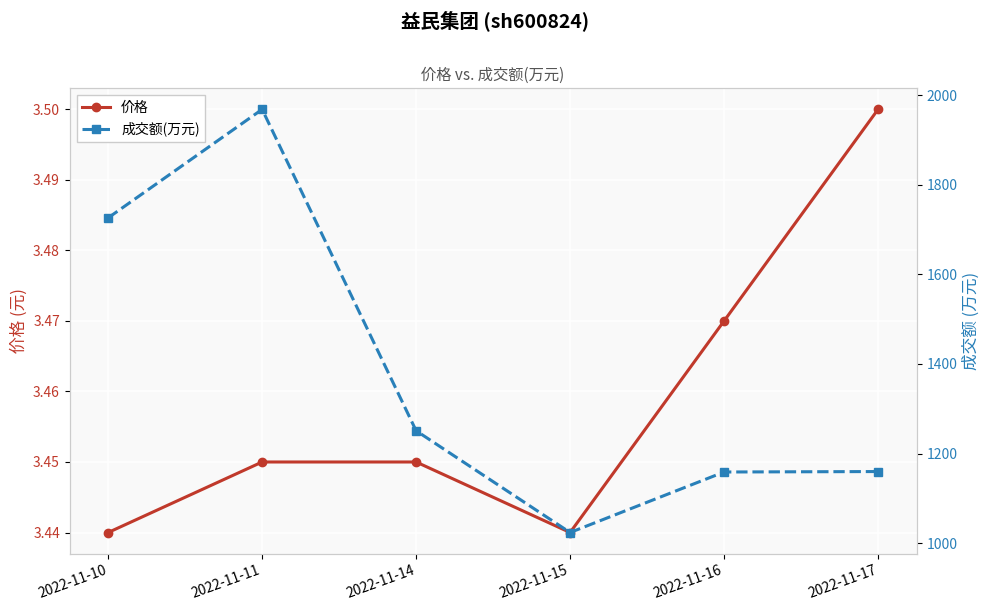

True or false: 价格 has a value of 0.8 at 2022-11-10.

False